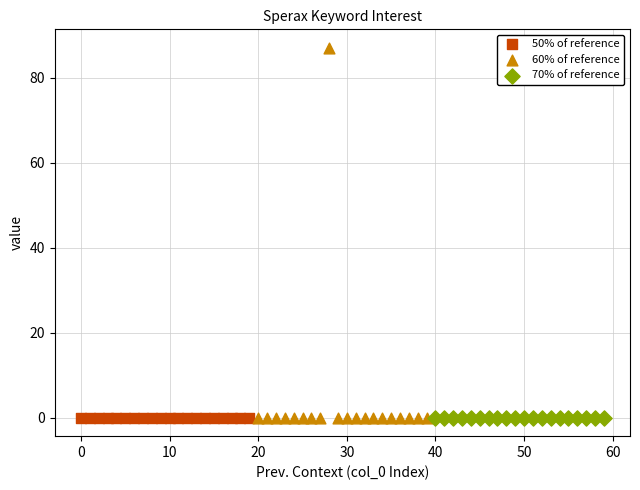

Which series contains the highest Y value?

60% of reference